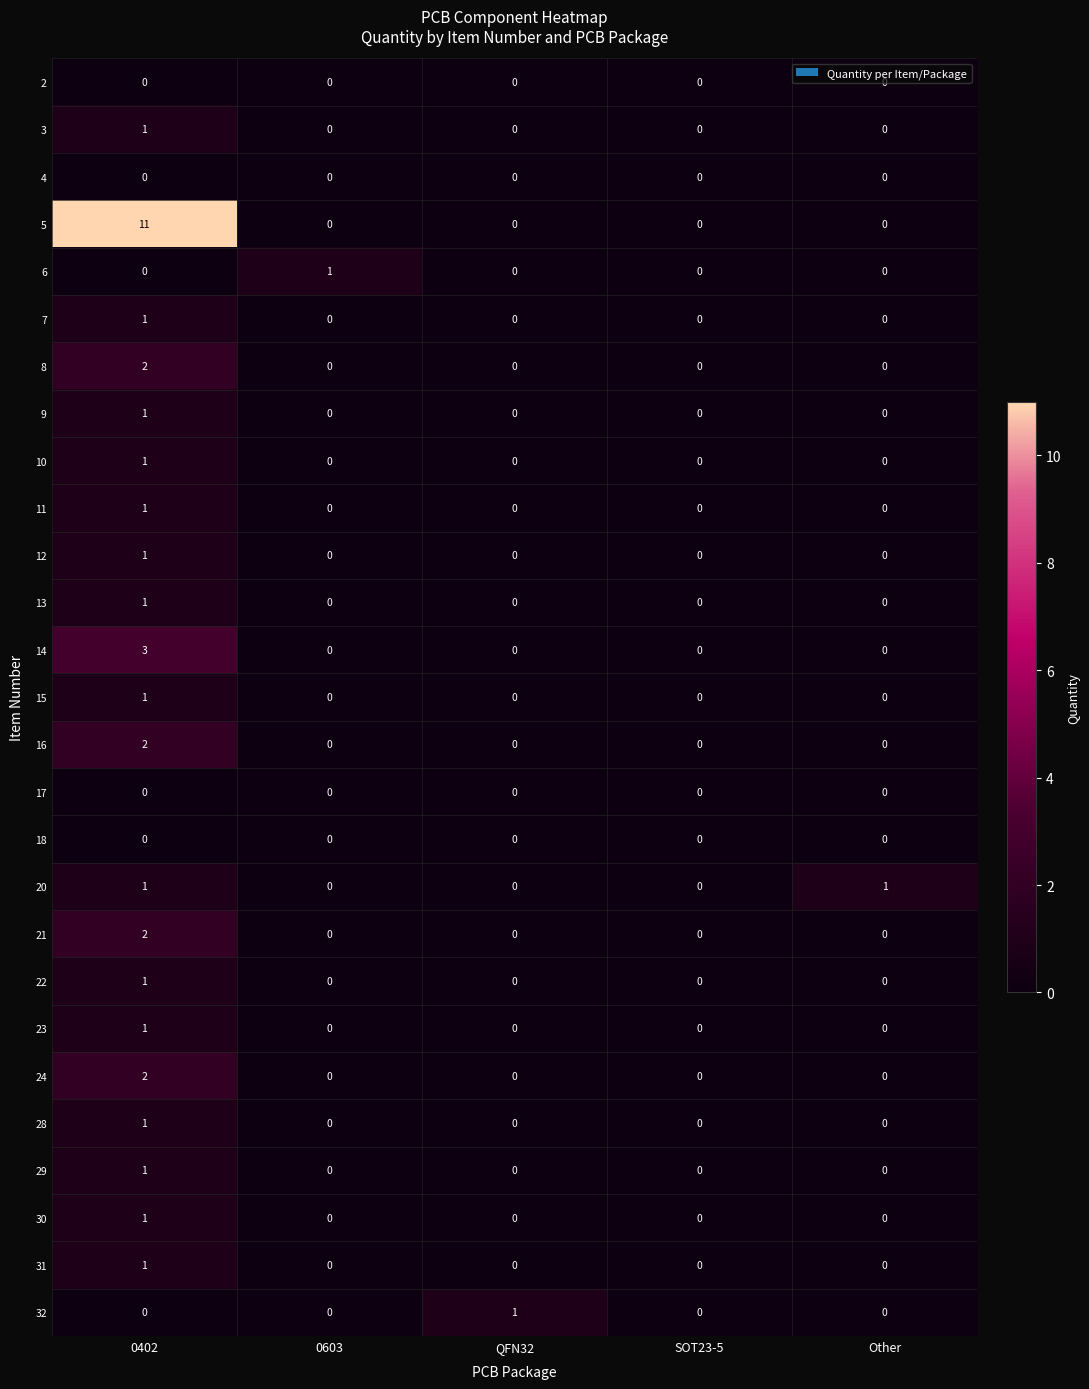

The value of 10 at QFN32 is 0. True or false?

True